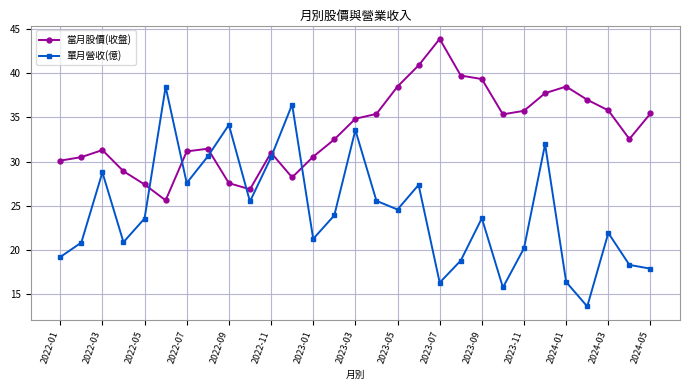

List the series in order of their peak value, lowest first.

單月營收(億), 當月股價(收盤)